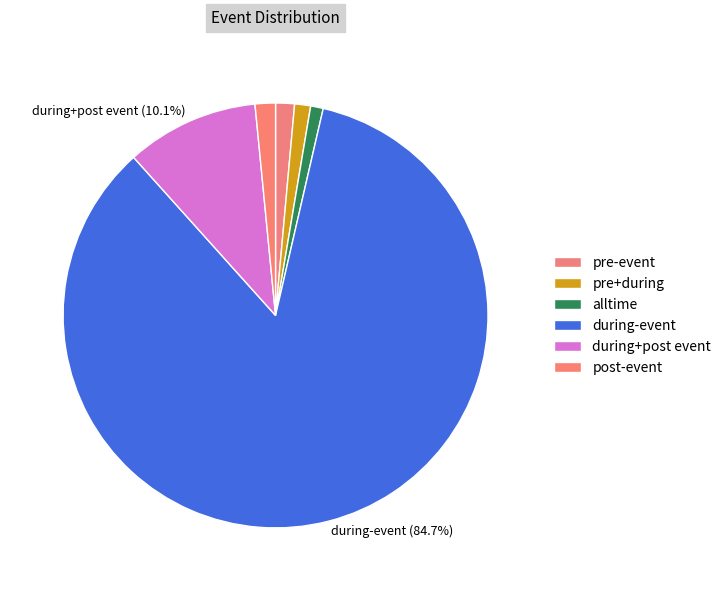

What percentage is the post-event slice, to the nearest percent?

2%